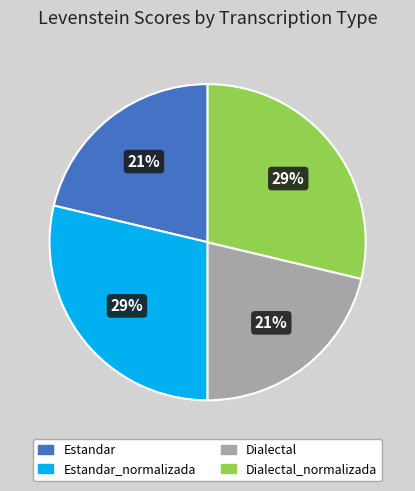

To the nearest percent, what is the average slice percentage?

25%